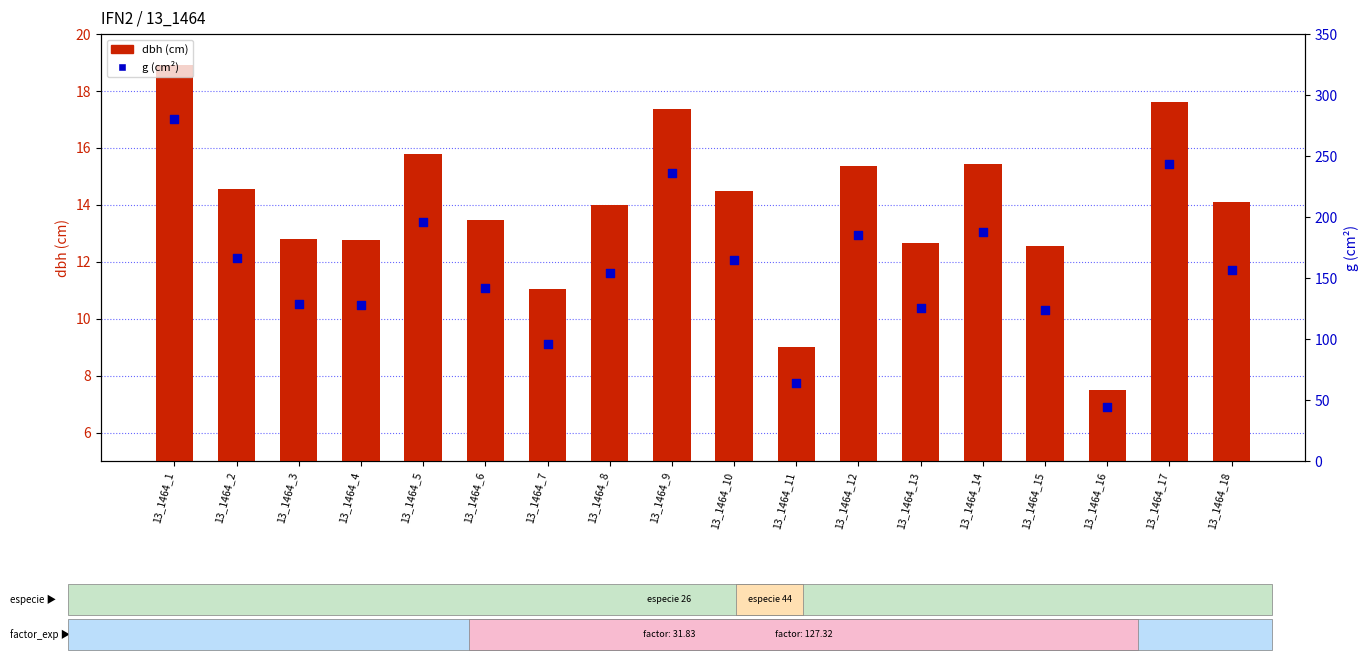

What are all the series names shown in the legend?

dbh (cm), g (cm²)